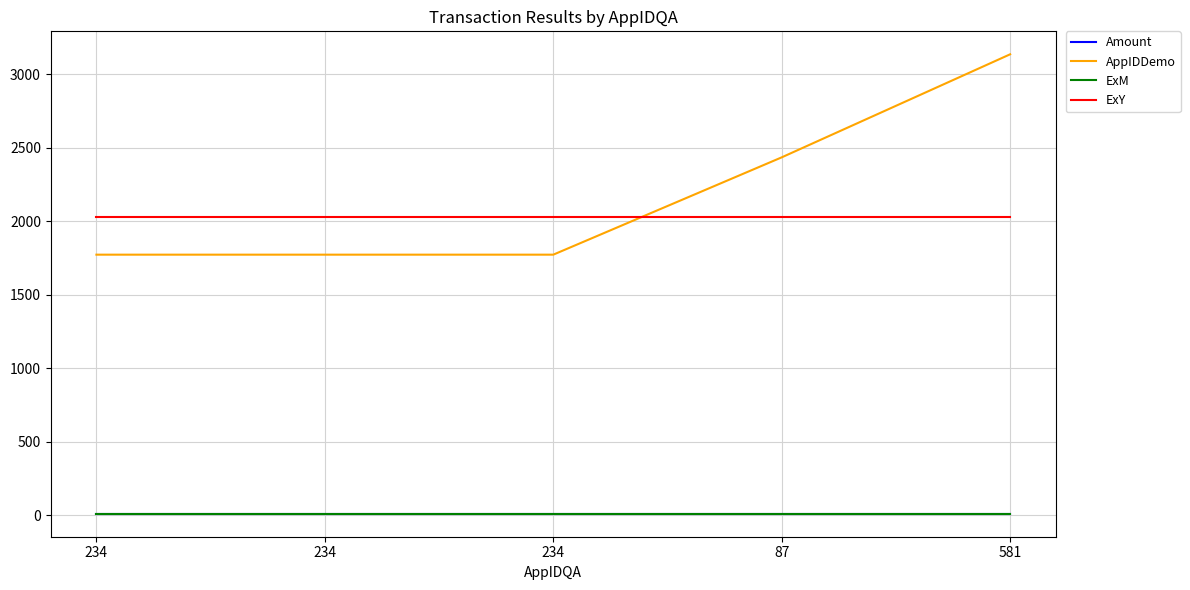

What are all the series names shown in the legend?

Amount, AppIDDemo, ExM, ExY